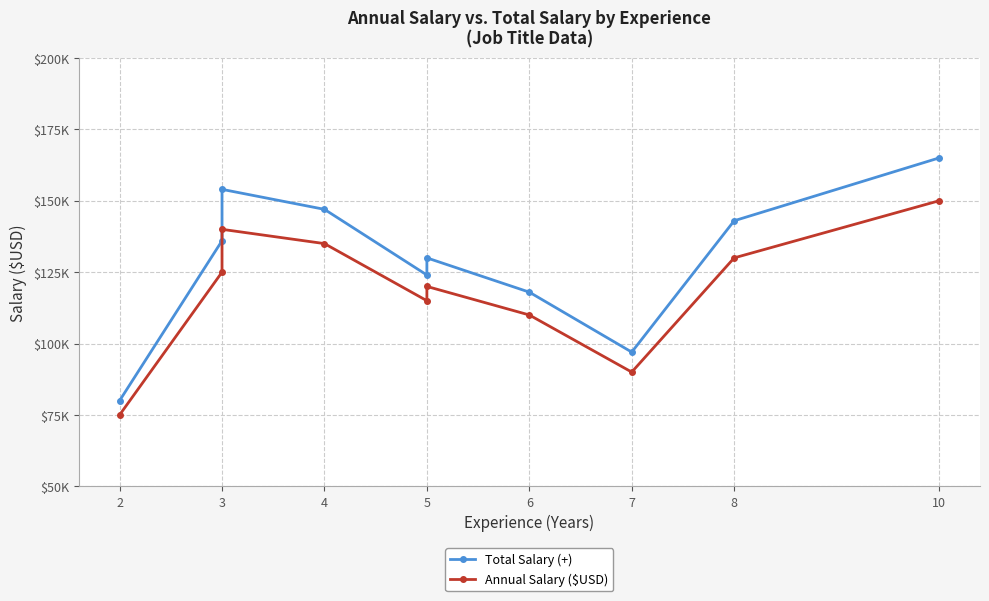

Reading left to right, extract all data points from this chart.

Total Salary (+): 80000	136000	154000	147000	124000	130000	118000	97000	143000	165000
Annual Salary ($USD): 75000	125000	140000	135000	115000	120000	110000	90000	130000	150000